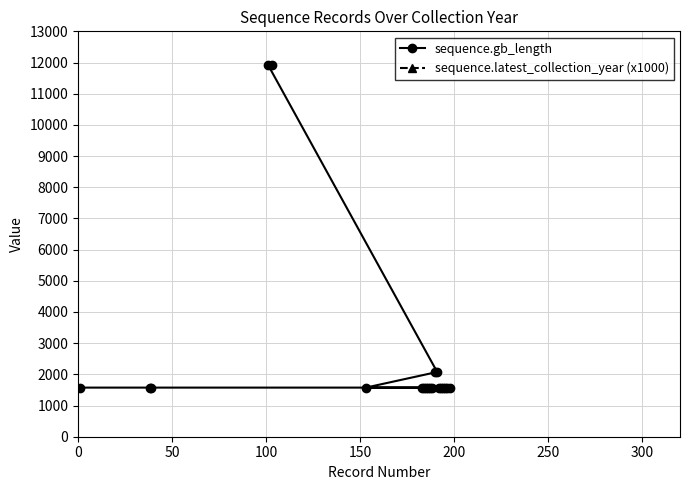

Reading right to left, what are all the values shown in this chart?

sequence.gb_length: 11924	11924	2067	2064	1575	1575	1575	1575	1575	1575	1575	1575	1575	1575	1575	1575	1575	1575	1575	1575
sequence.latest_collection_year (x1000): 2007000	2007000	2006000	2006000	2006000	2005000	2005000	2005000	2005000	2005000	2005000	2004000	2004000	2004000	2004000	2004000	2004000	2003000	2003000	2001000